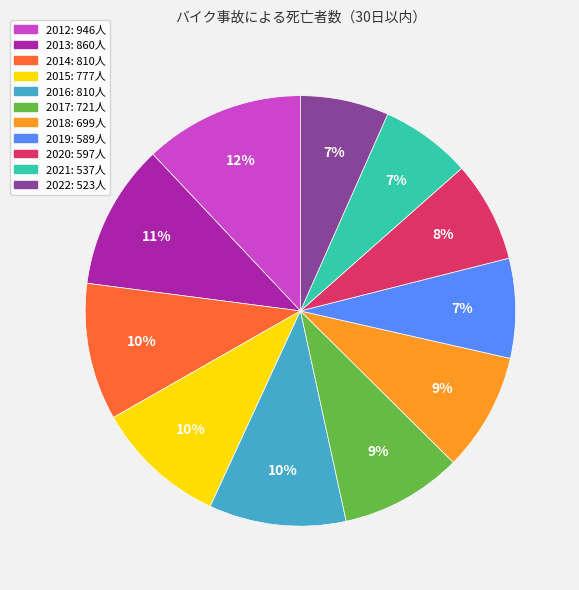

Combined, do 2021 and 2022 account for over 50%?

No